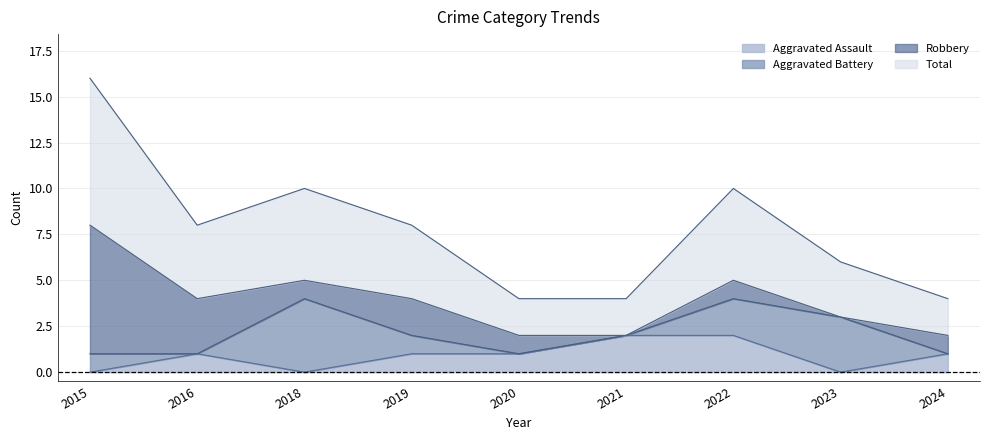

Is it true that Total equals 8 at 2015?

True